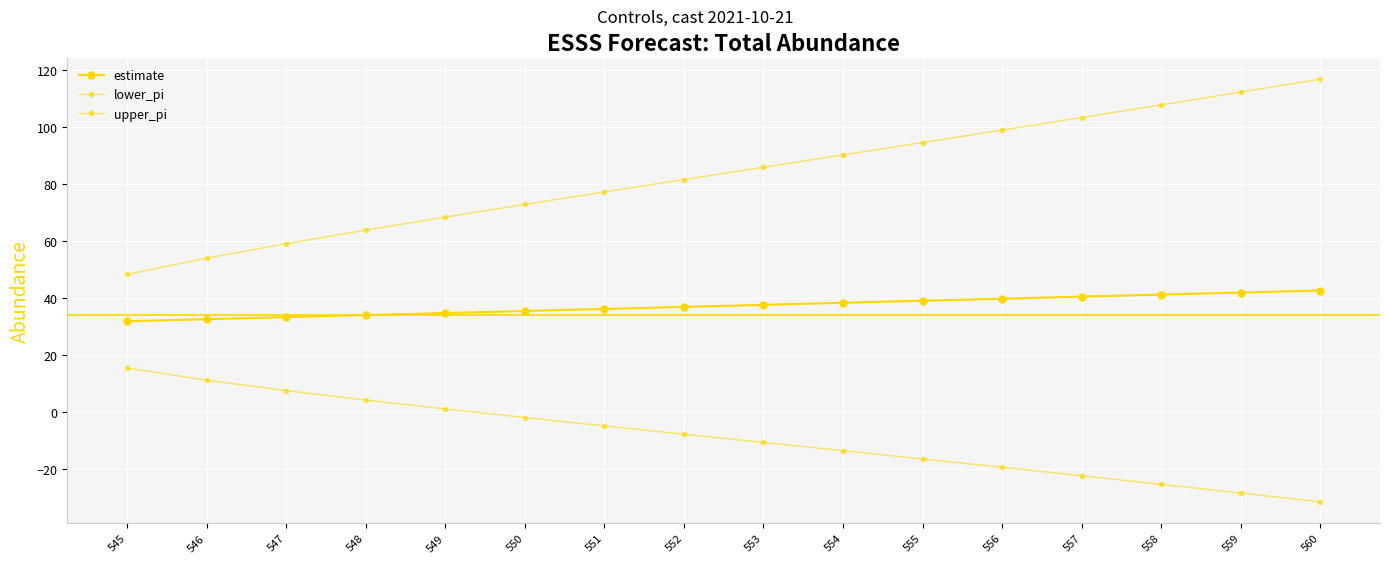

How many lines are shown in the chart?

3